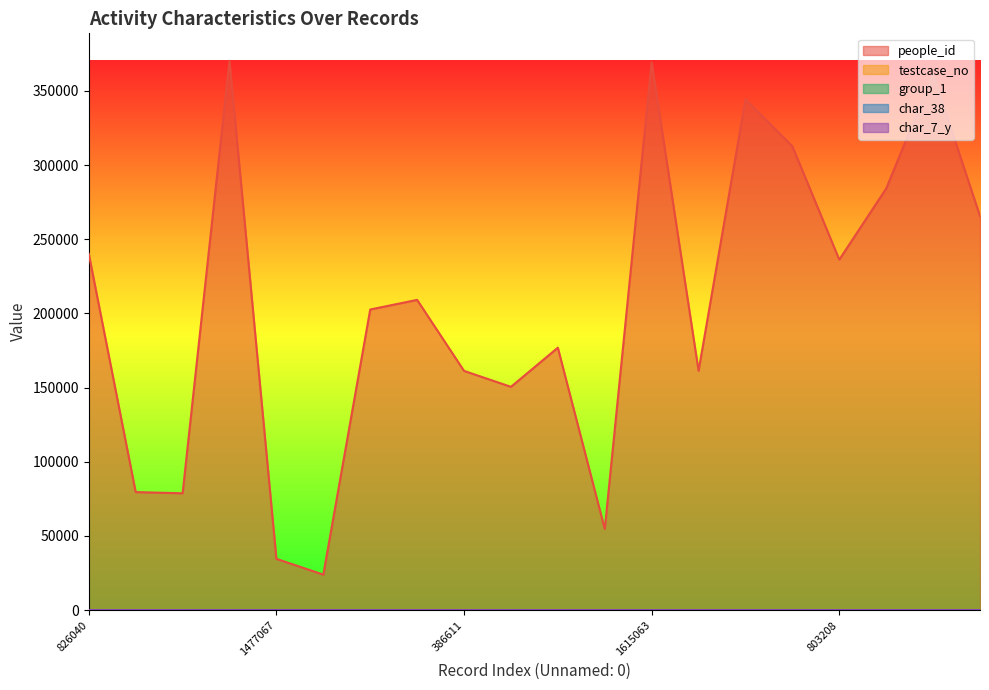

What is the spread (max minus min) of values at 469626?

176905